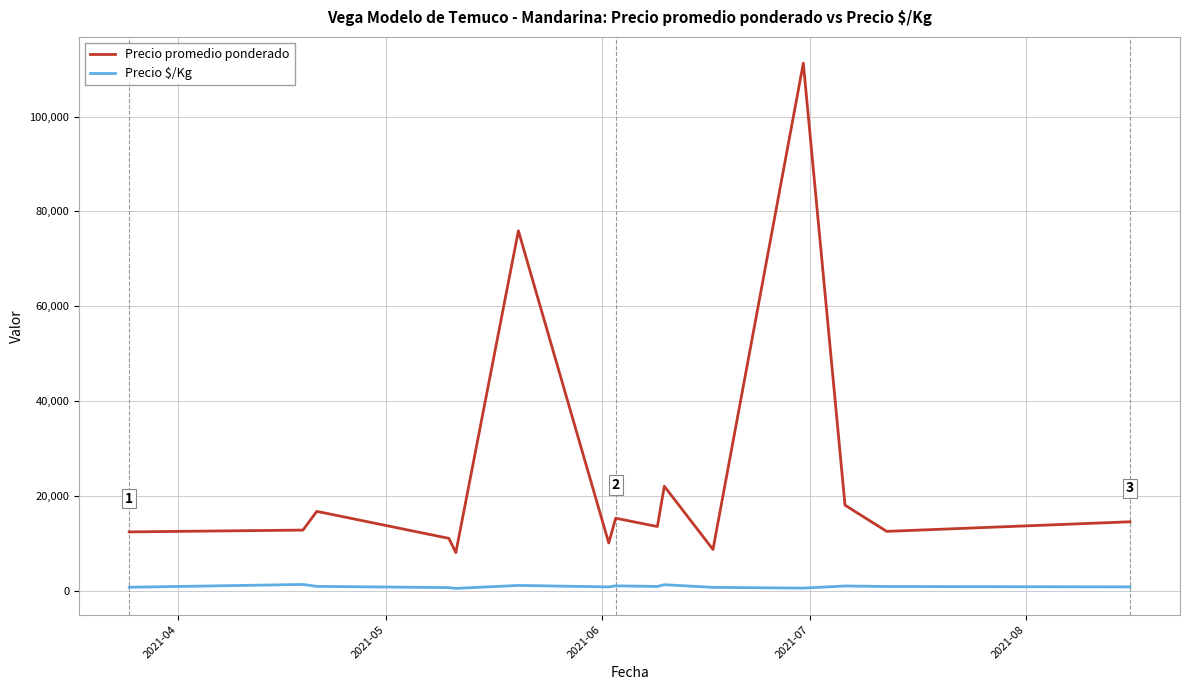

What is the maximum value for Precio $/Kg?

1275.0